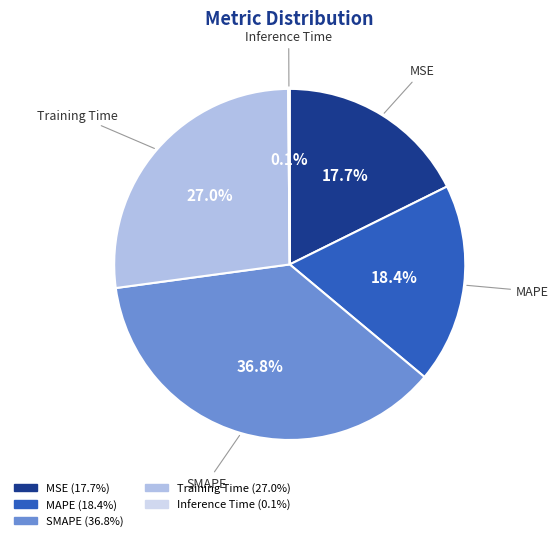

Which slice is the largest?

SMAPE